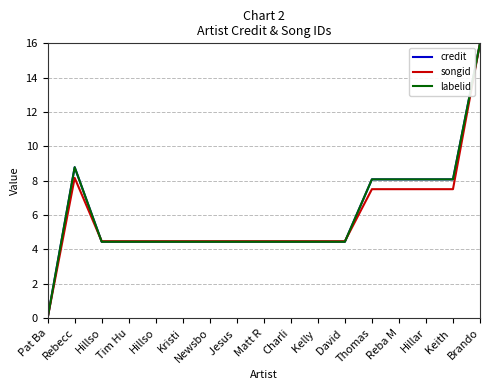

Is this an area chart (filled region under the line)?

No